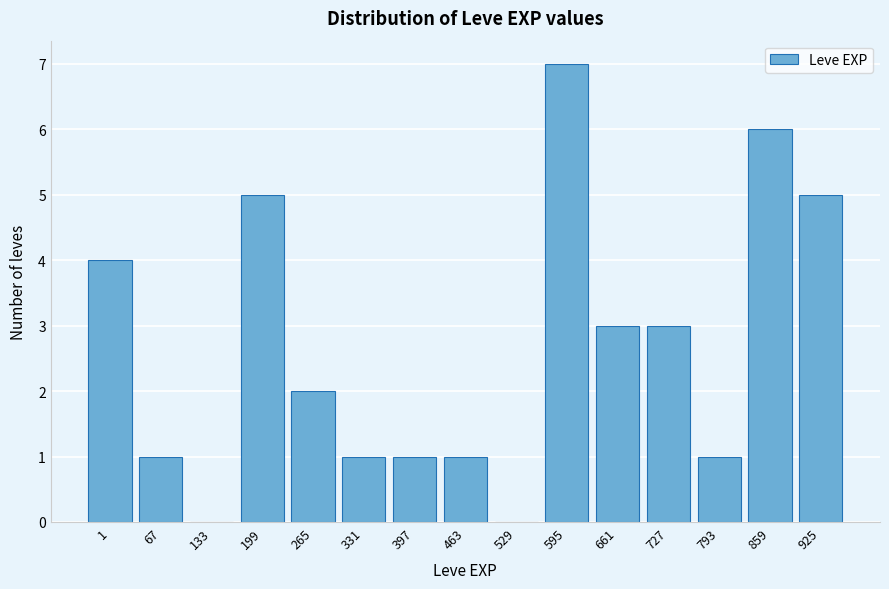

Reading left to right, extract all data points from this chart.

1=4	67=1	133=0	199=5	265=2	331=1	397=1	463=1	529=0	595=7	661=3	727=3	793=1	859=6	925=5